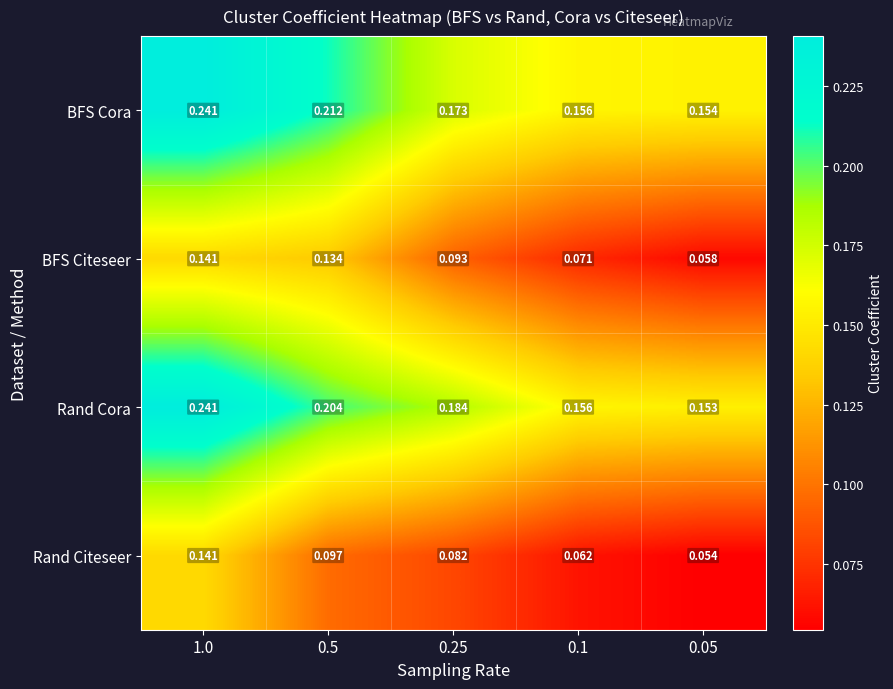

Which series has the largest range (max minus min)?

Rand Cora